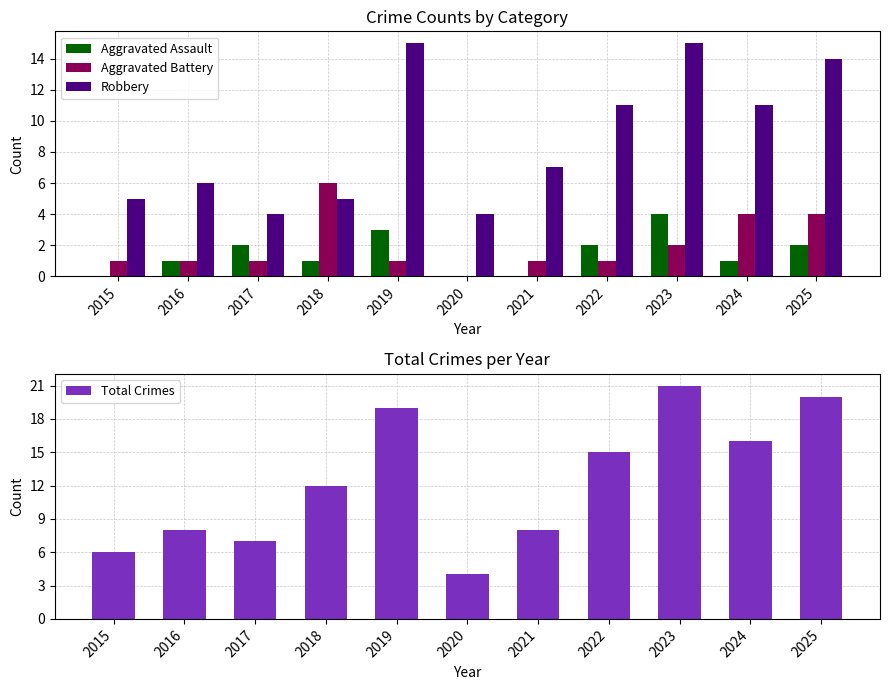

The value of Aggravated Assault at 2019 is 3. True or false?

True